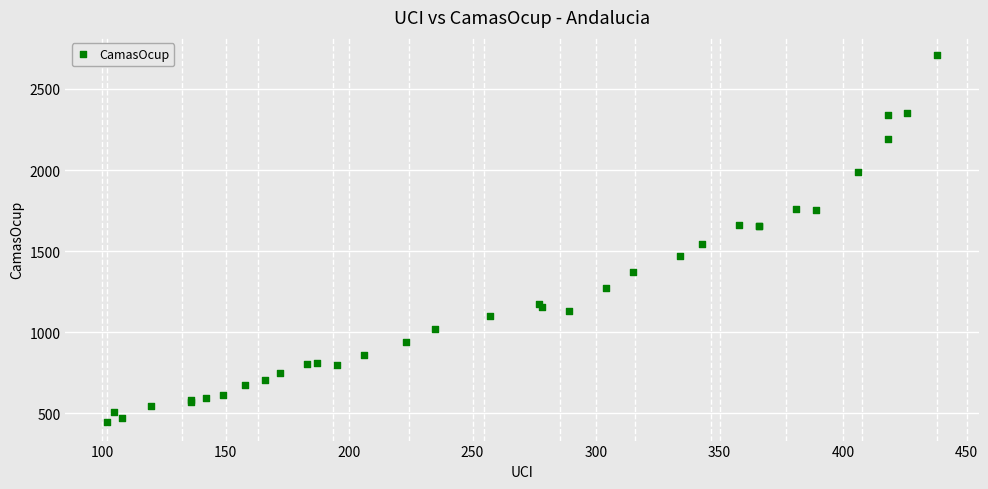

What Y value in the scatter plot is closest to 1576?

1545